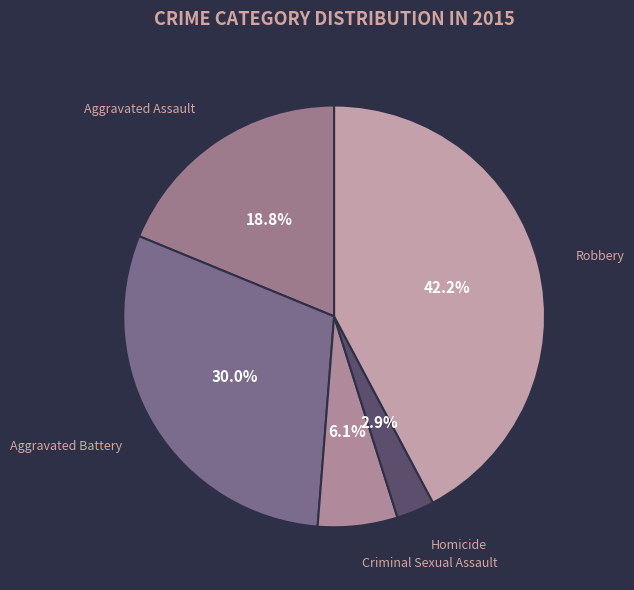

True or false: Criminal Sexual Assault accounts for 13% of the total.

False